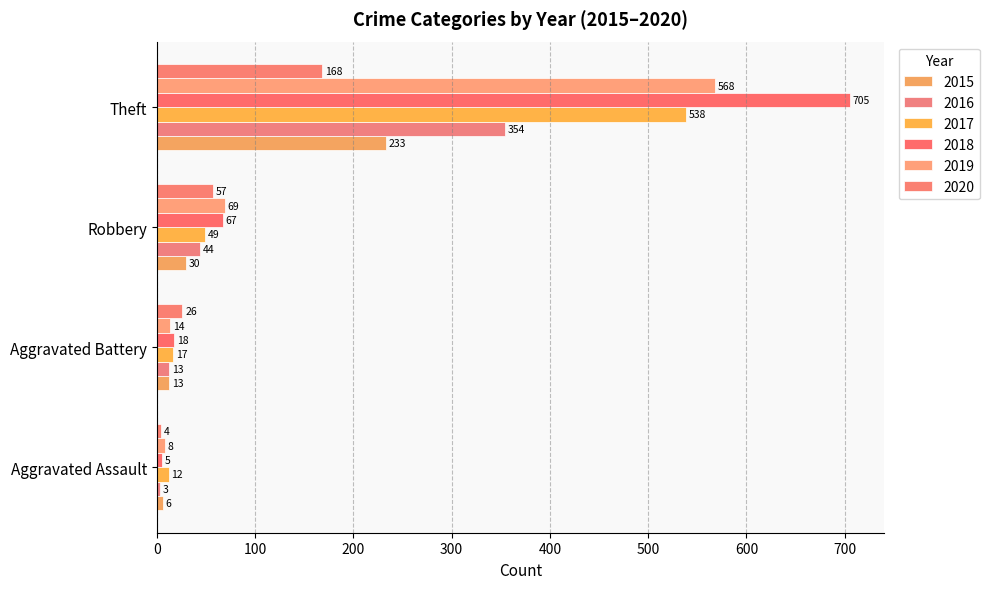

Is it true that 2016 equals 354 at Theft?

True